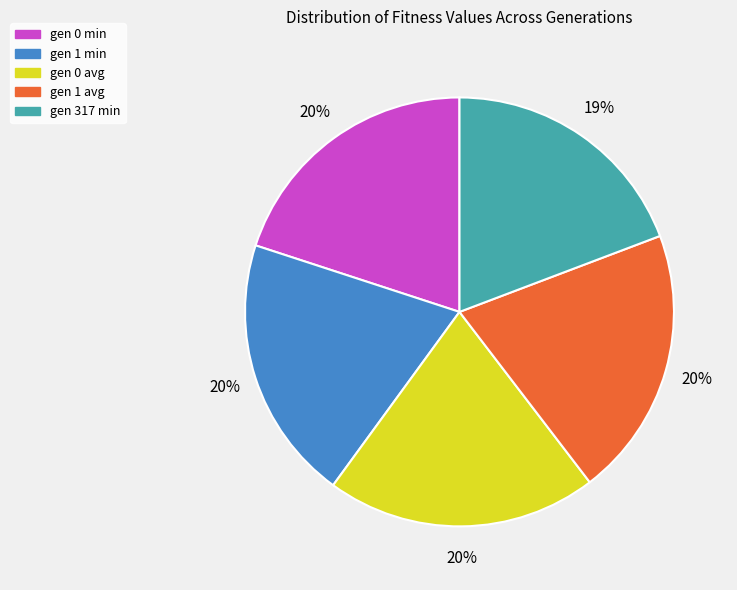

Approximately how many times larger is the value at gen 0 avg compared to gen 1 min?

1.0